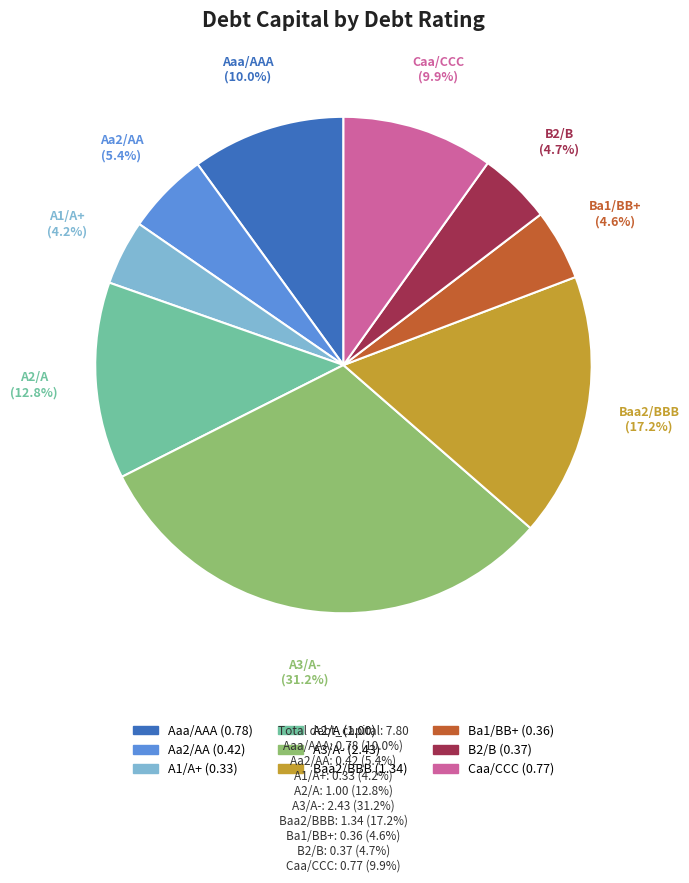

Is there a majority slice in this chart?

No